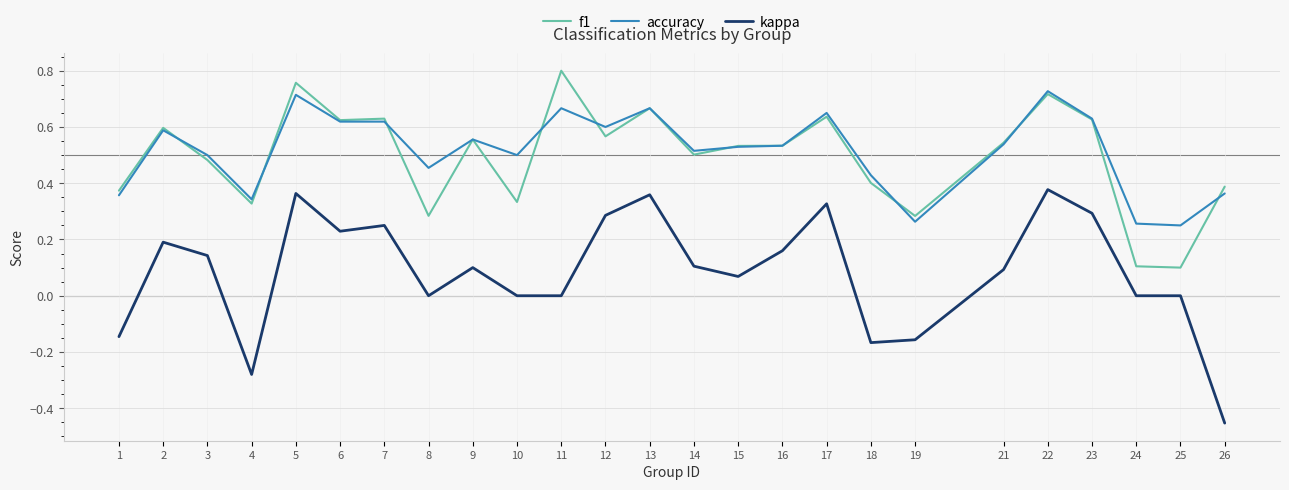

Where is the first local maximum for kappa?

2